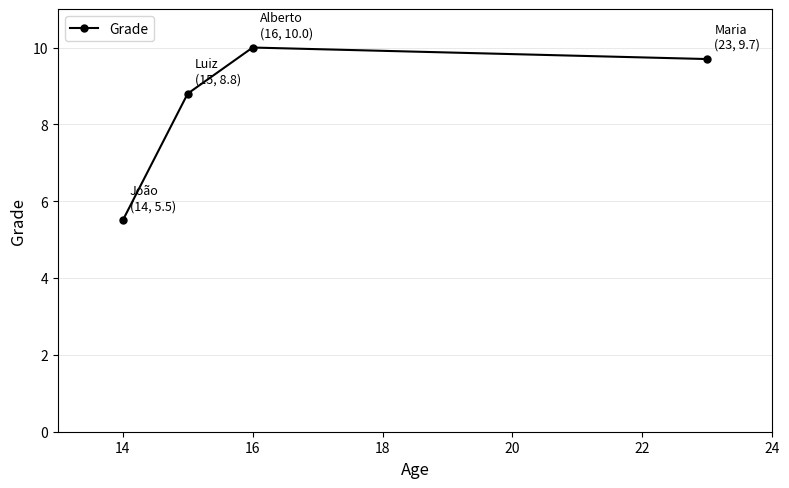

True or false: the data has more than 0 interior local peaks.

True